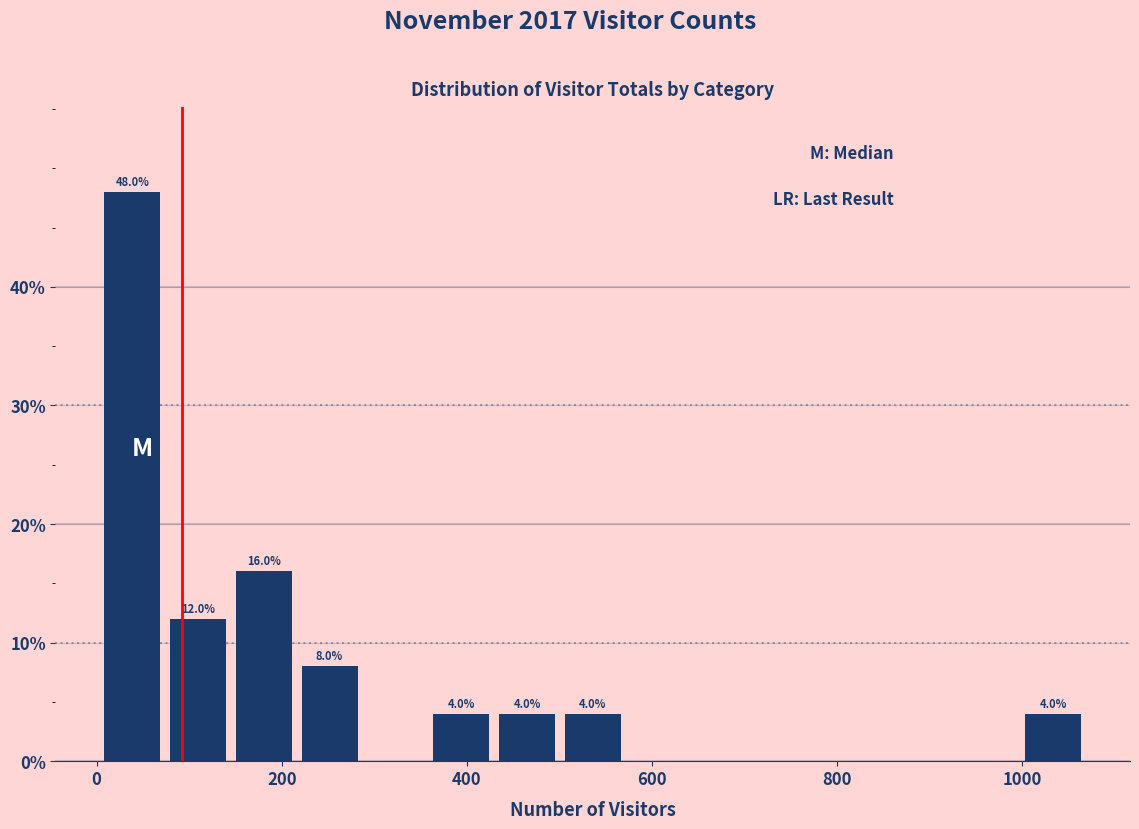

Read against the x-axis, roughly where is the centre of the tallest bar?

40